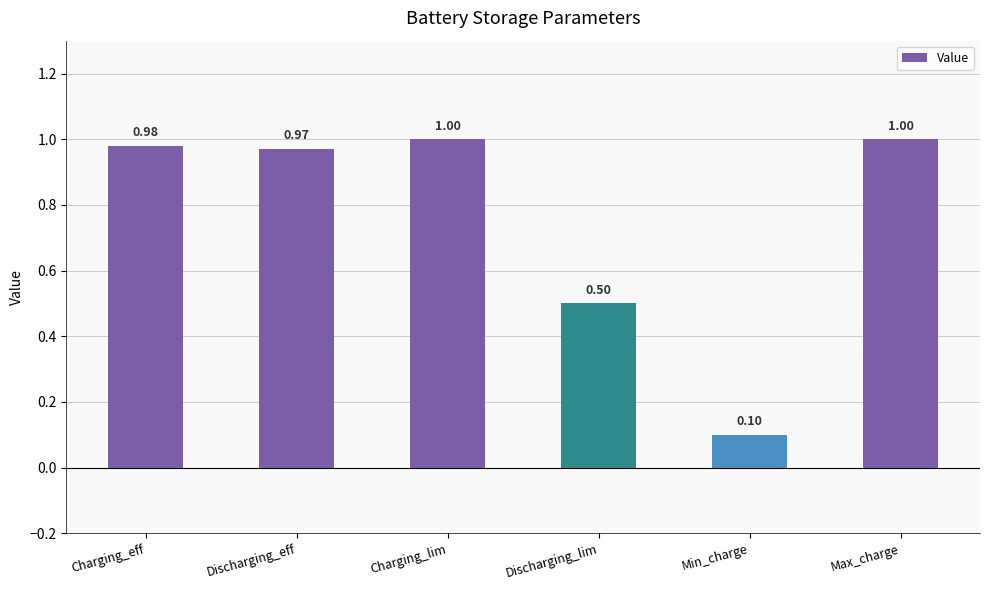

Reading left to right, transcribe all the data shown in this chart.

1.0	1.0	1.0	0.5	0.1	1.0